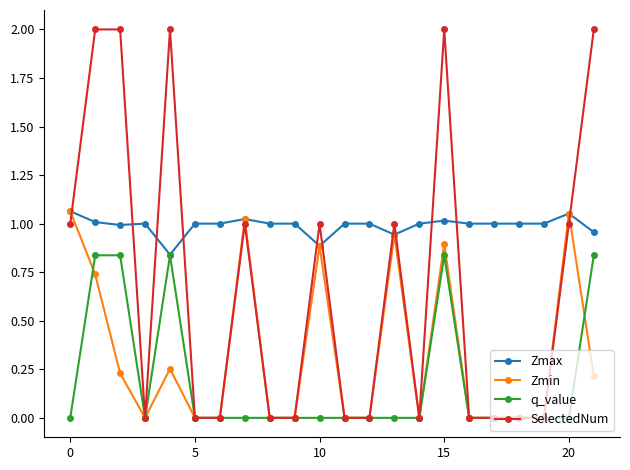

Which series has the largest total across all categories?

Zmax